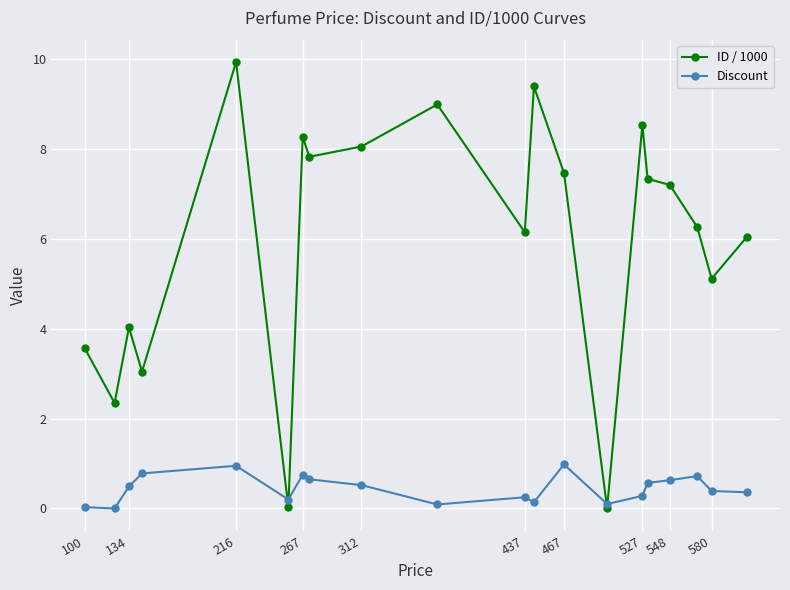

At how many categories does at least one series exceed 2?

18